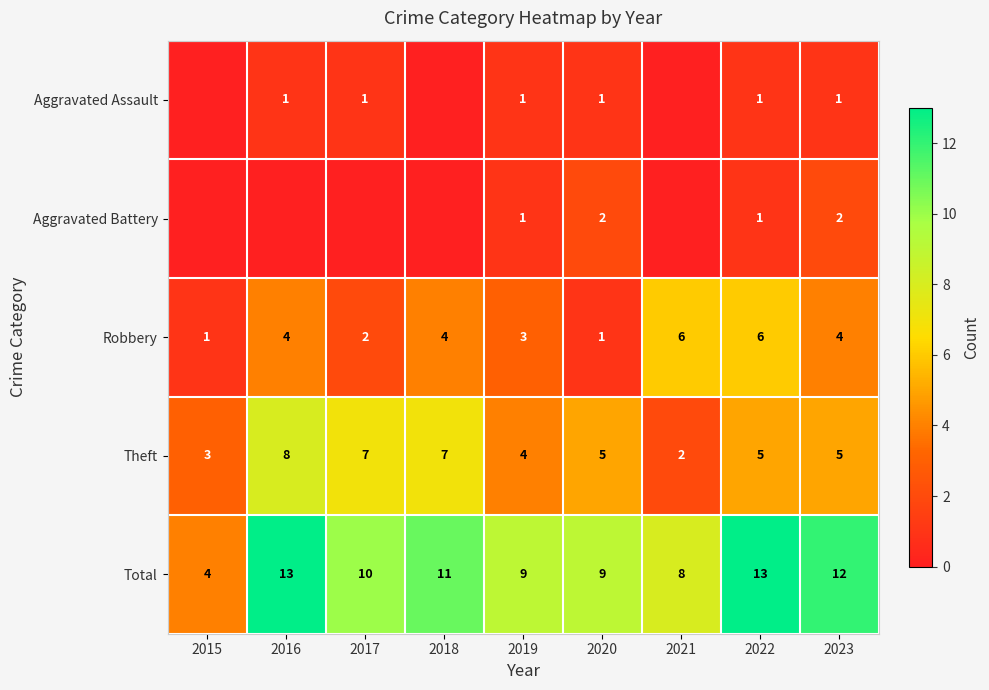

The value of Aggravated Assault at 2019 is 1. True or false?

True